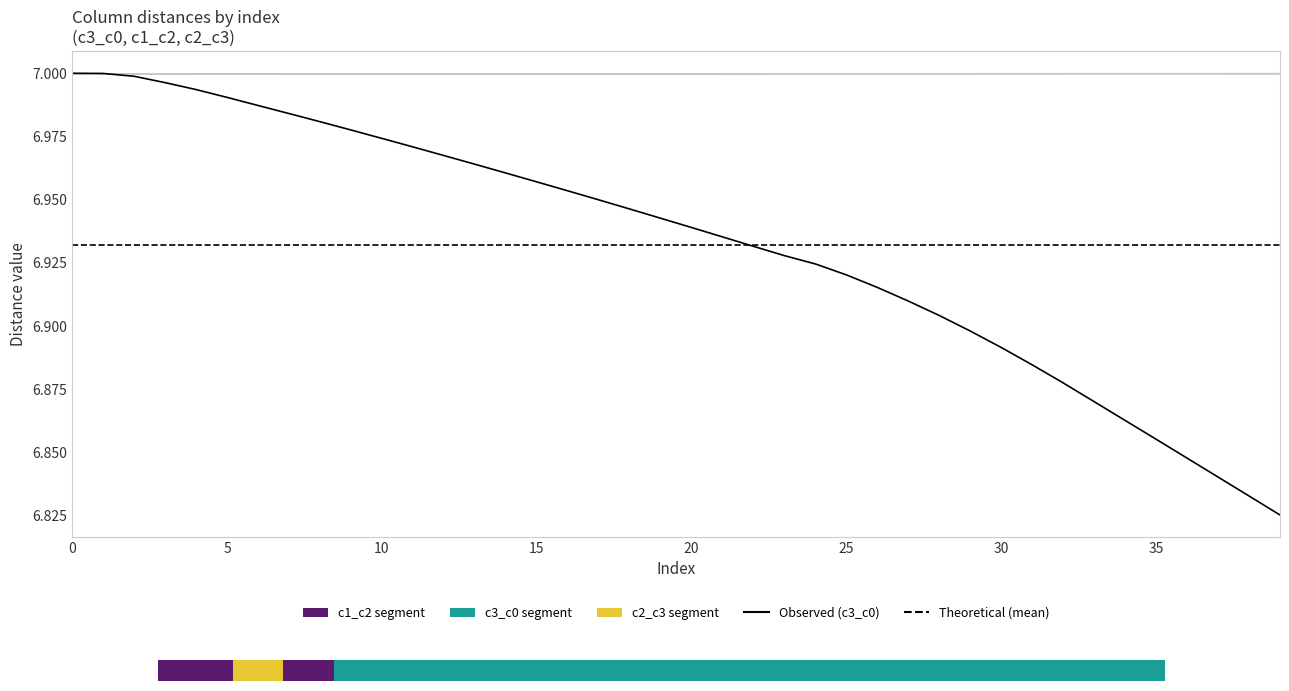

Is the value of Theoretical (mean) at 30 greater than the value of Observed (c3_c0) at 39?

Yes